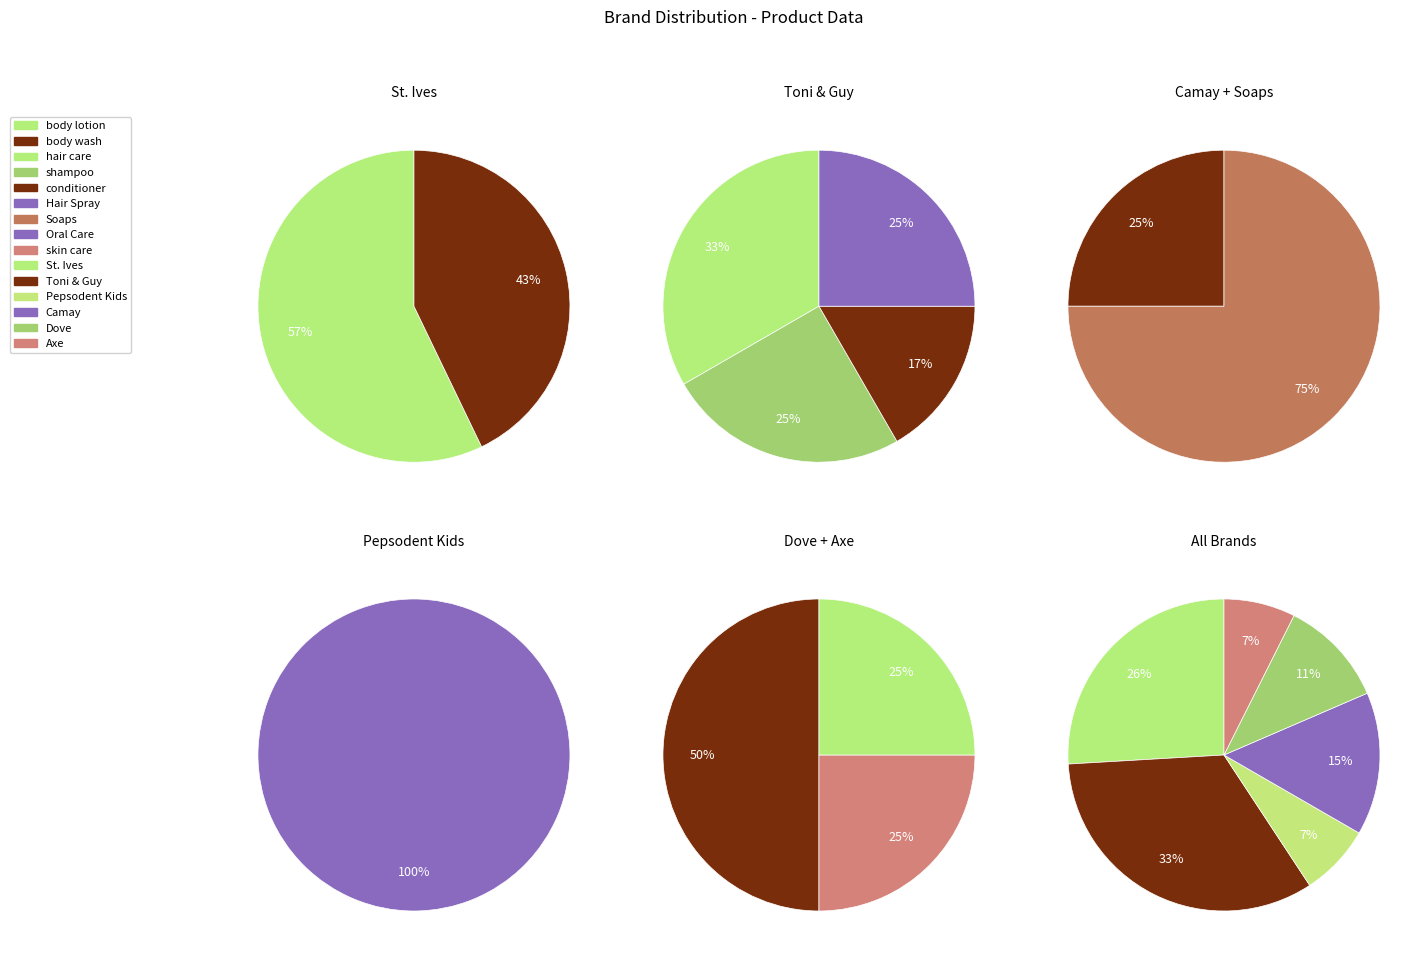

To the nearest percent, what is the average slice percentage?

17%